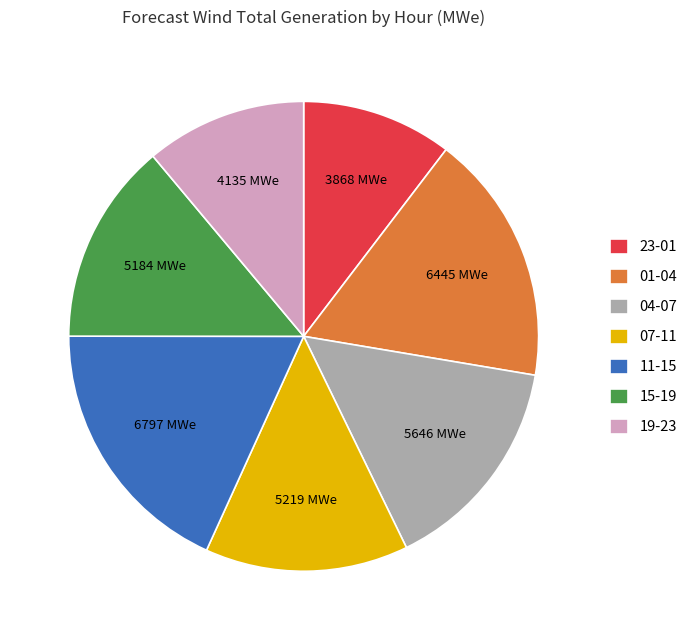

How many slices are in this pie chart?

7